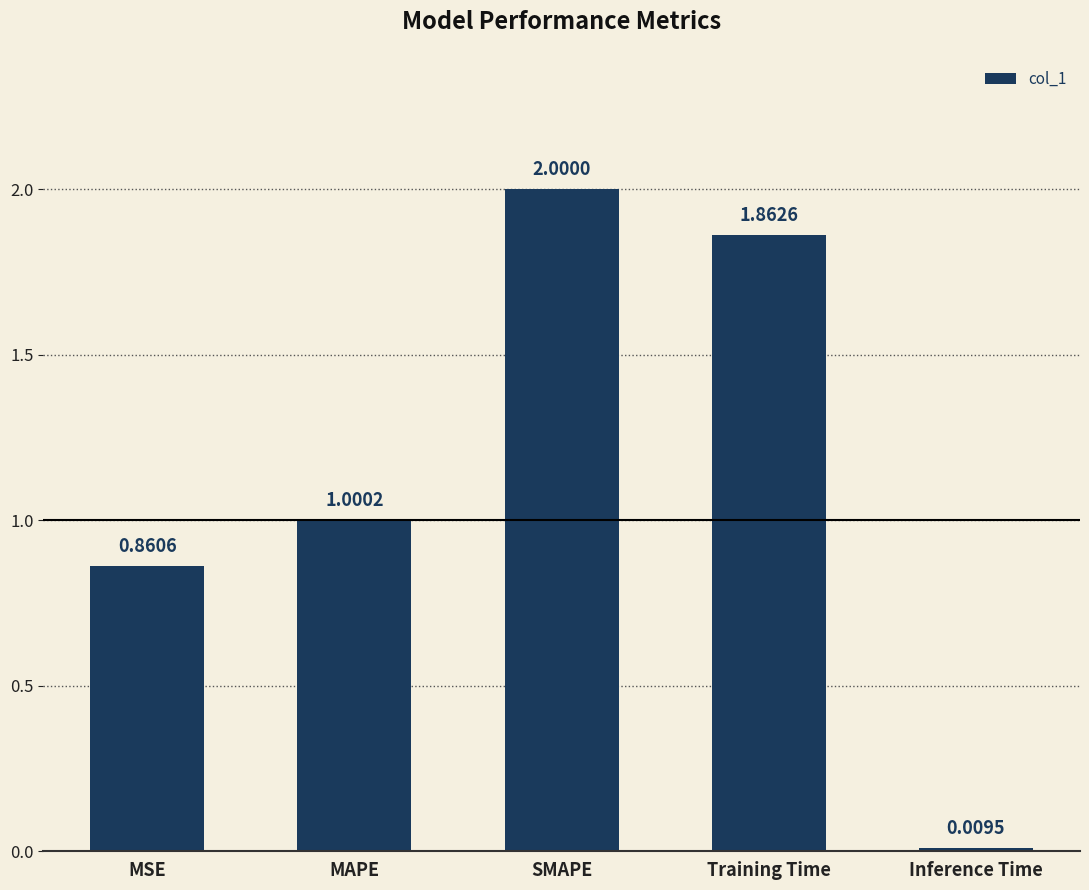

What is the difference between the maximum and second lowest values?

1.1